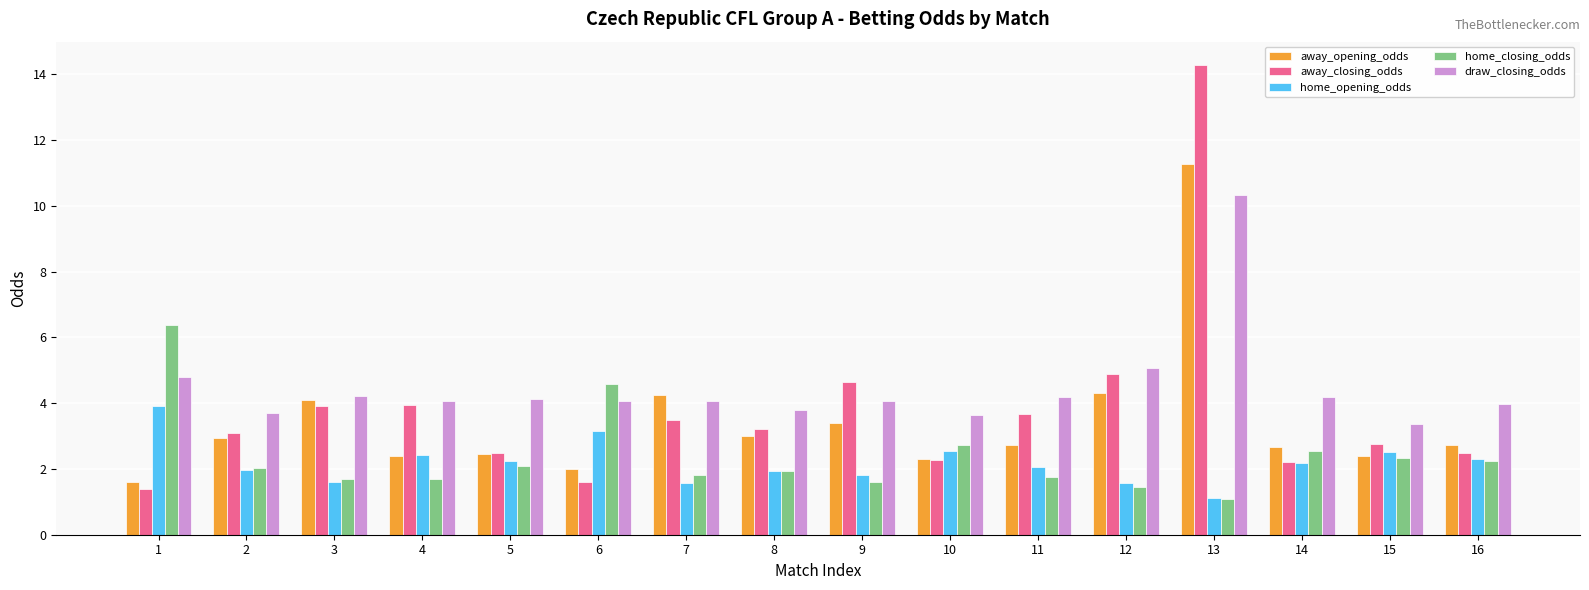

What is the difference between the maximum and minimum values in the away_opening_odds series?

9.7